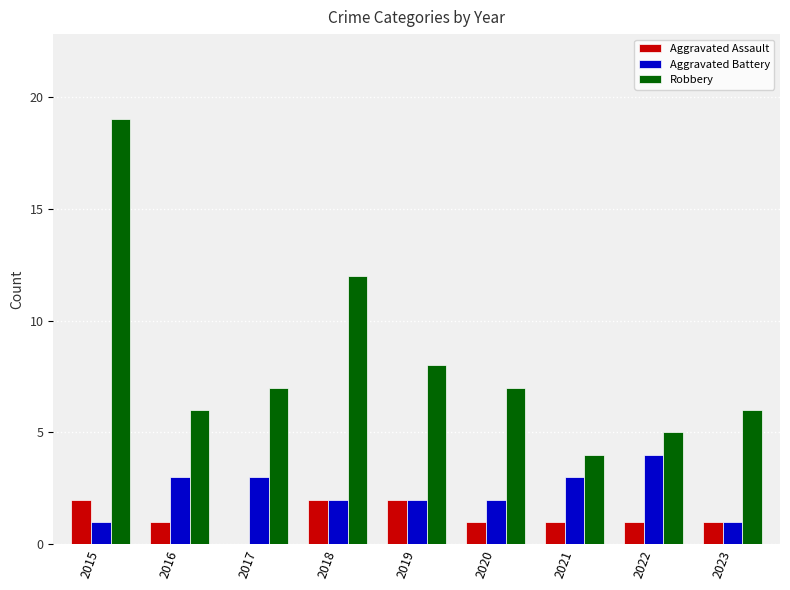

What are all the series names shown in the legend?

Aggravated Assault, Aggravated Battery, Robbery